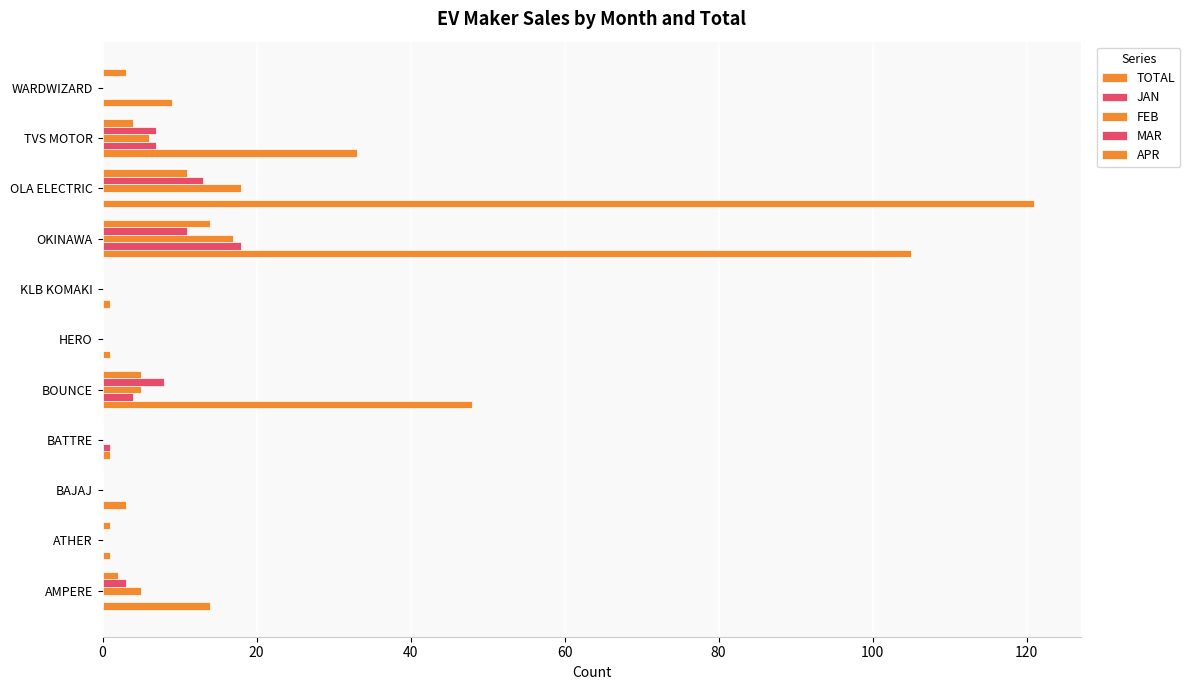

Count the number of categories in the chart.

11